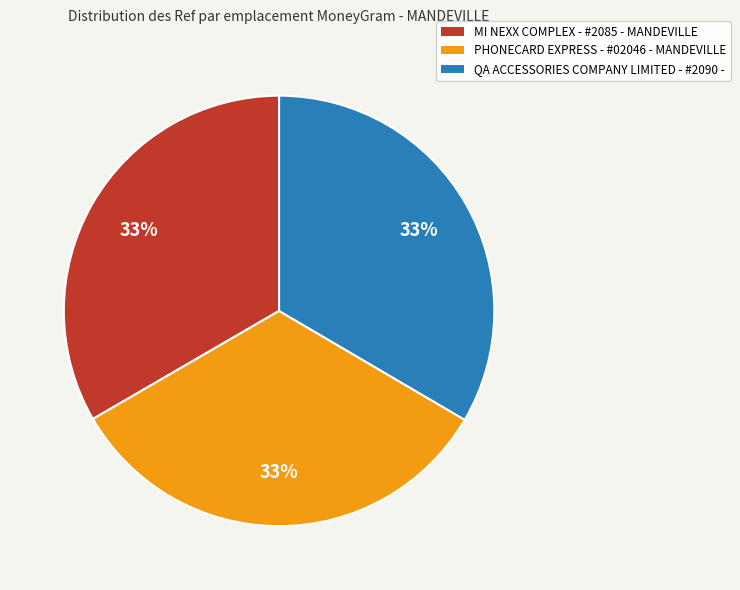

What is the ratio of the value at MI NEXX COMPLEX - #2085 - MANDEVILLE to the value at PHONECARD EXPRESS - #02046 - MANDEVILLE?

1.0